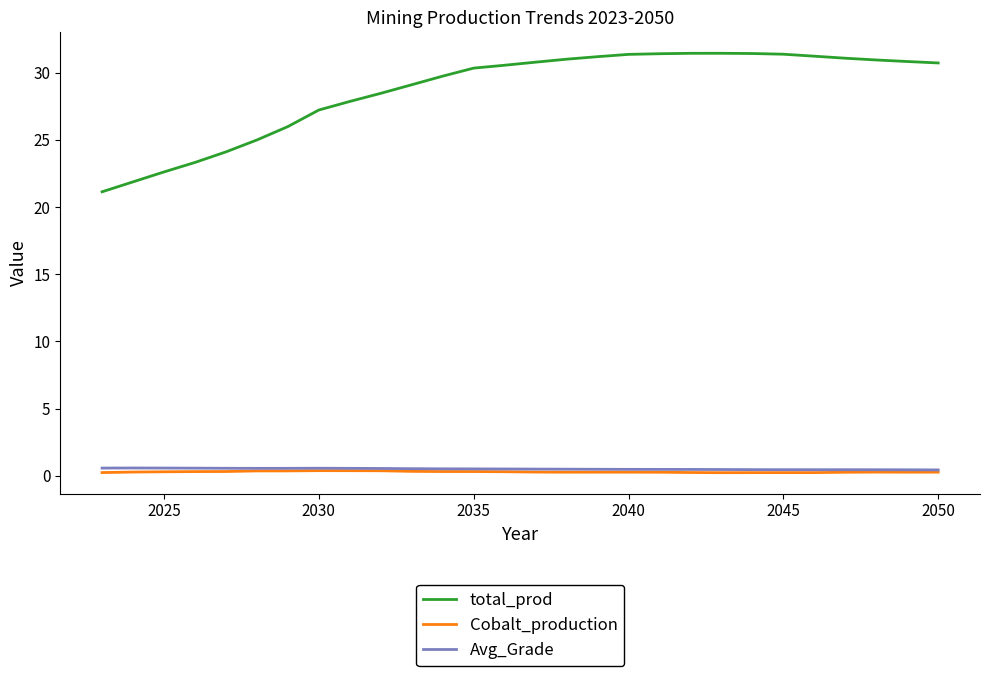

True or false: total_prod and Avg_Grade intersect in this chart.

False